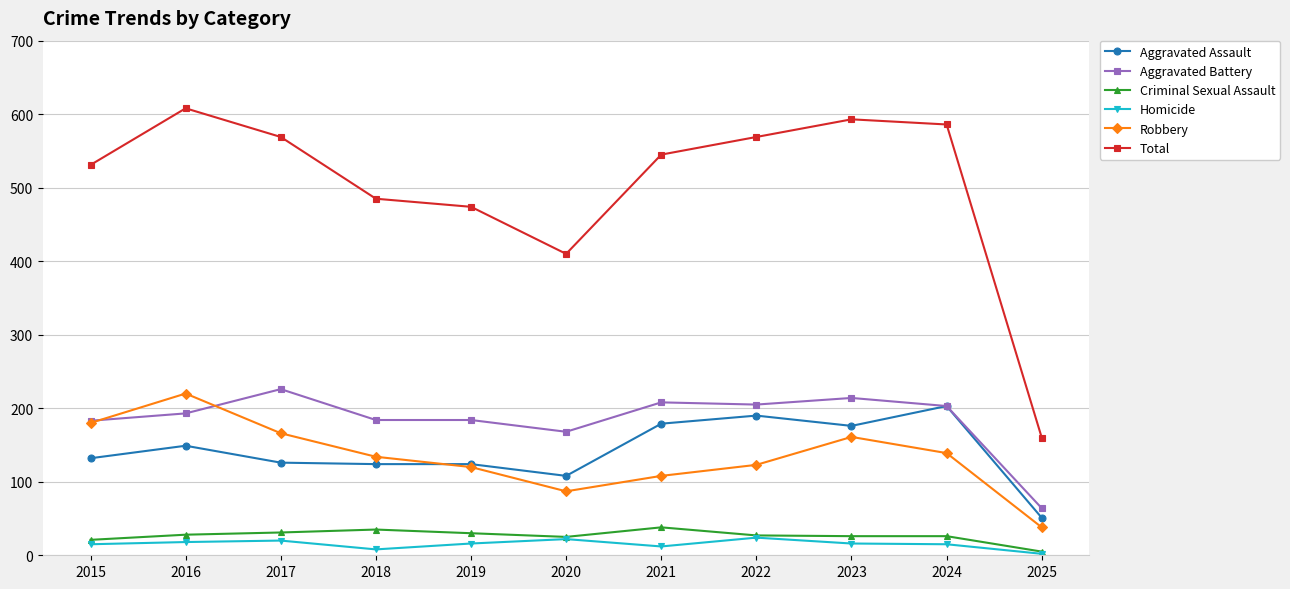

Where is the first local maximum for Robbery?

2016